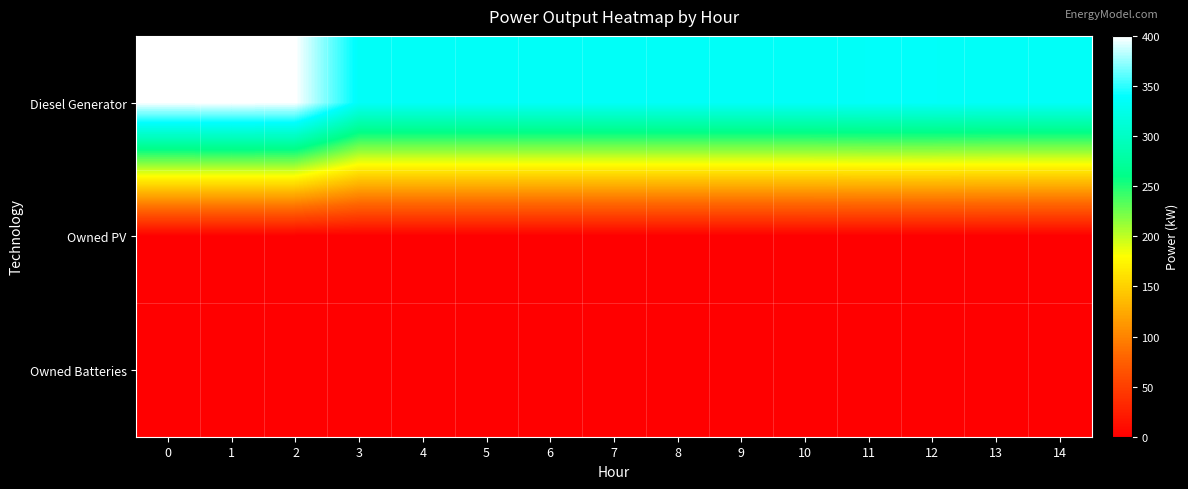

What is the spread (max minus min) of values at 6?

335